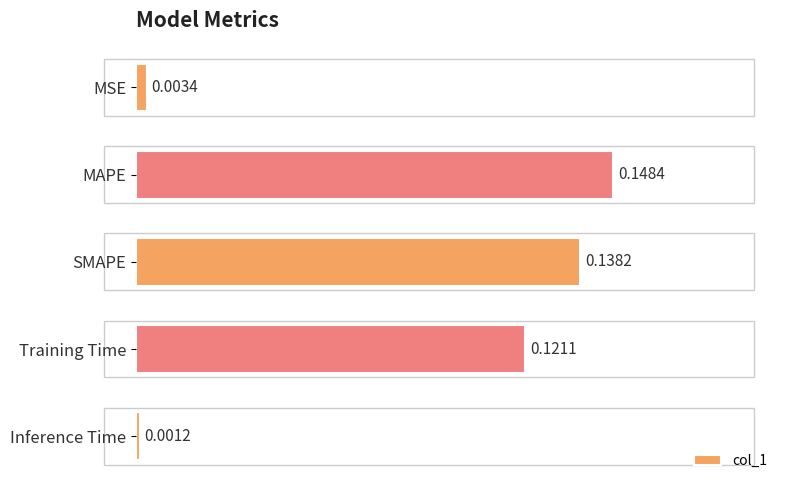

Rank the categories by value from highest to lowest.

MAPE, SMAPE, Training Time, MSE, Inference Time